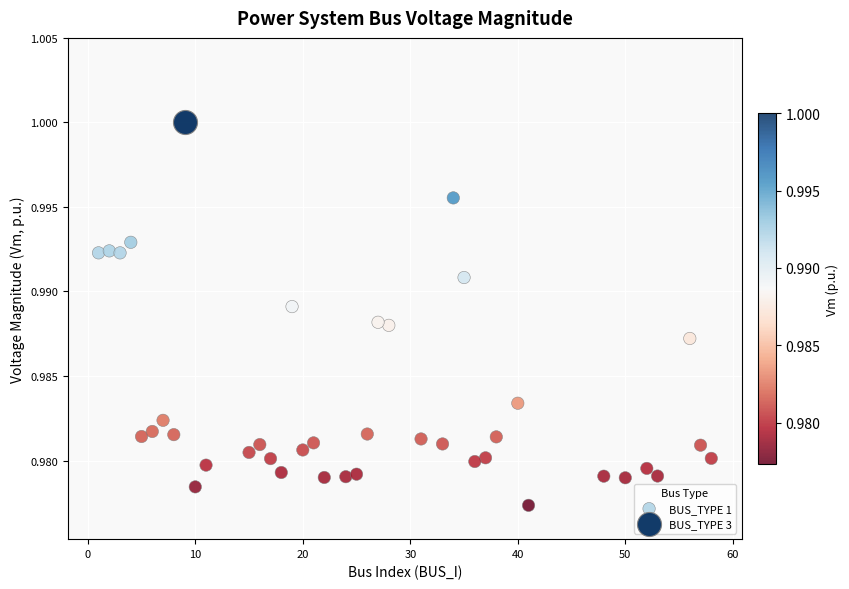

What are all the series names shown in the legend?

BUS_TYPE 1, BUS_TYPE 3